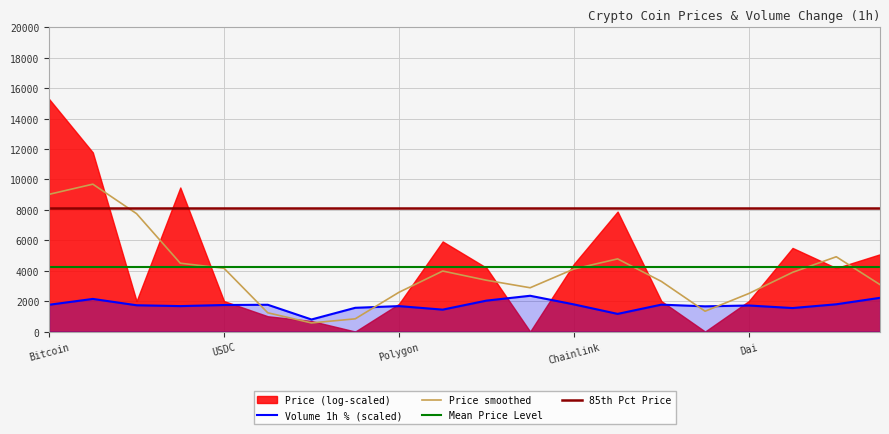

True or false: Volume 1h % (scaled) and Price smoothed cross at least once.

True